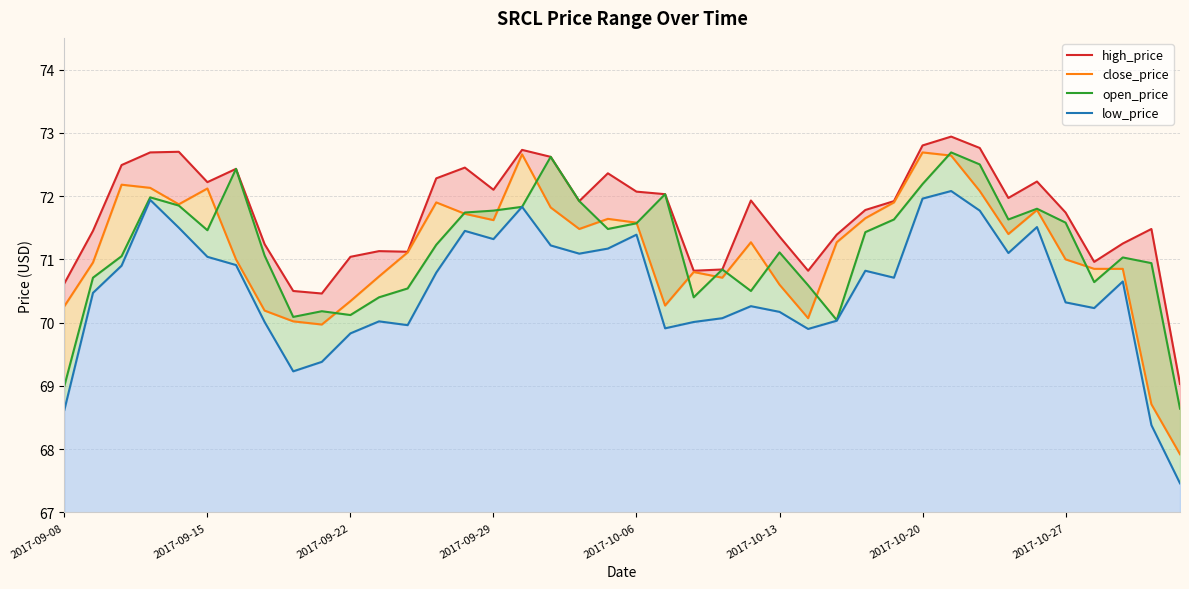

Which series ends up on top after the final intersection of open_price and close_price?

open_price